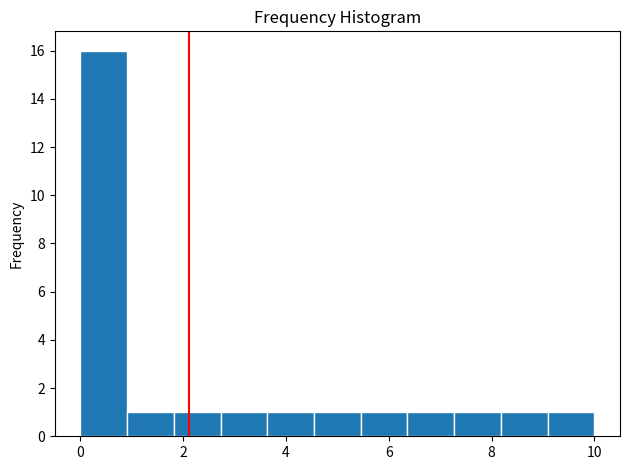

Reading left to right, transcribe this chart: for each bar, give the range it covers on the x-axis and its height. Neither the bar edges nor the heights are printed on the chart, so give them approximately, as read against the axes.

0.0 to 1.0: 16
1.0 to 1.8: 1
1.8 to 2.8: 1
2.8 to 3.6: 1
3.6 to 4.6: 1
4.6 to 5.4: 1
5.4 to 6.4: 1
6.4 to 7.2: 1
7.2 to 8.2: 1
8.2 to 9.0: 1
9.0 to 10.0: 1